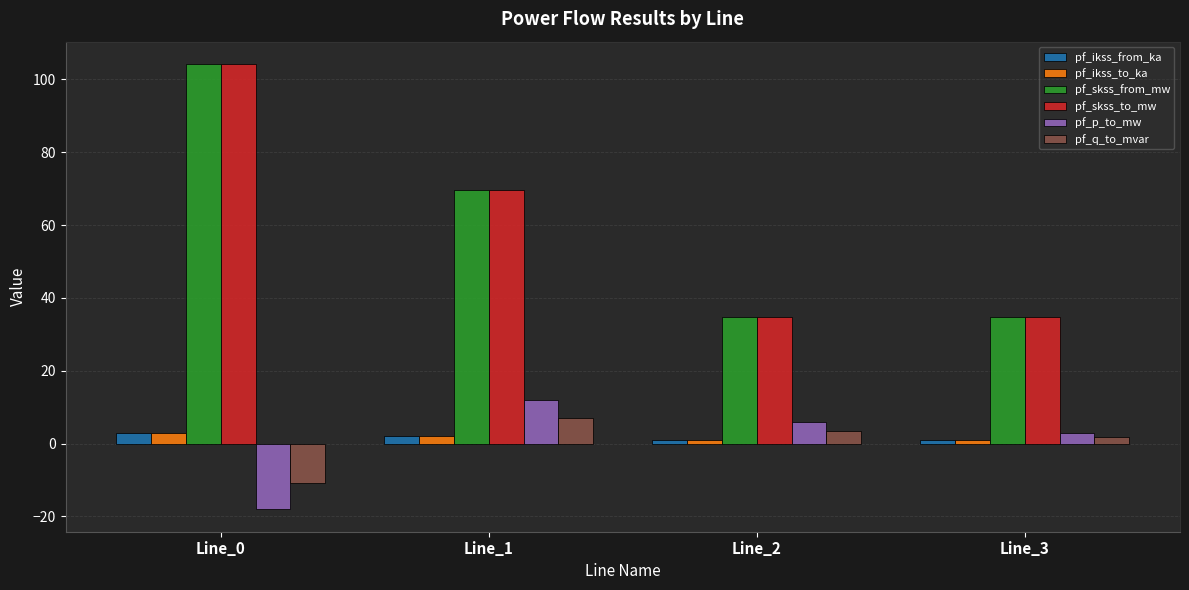

At which category is the sum across all series the highest?

Line_0